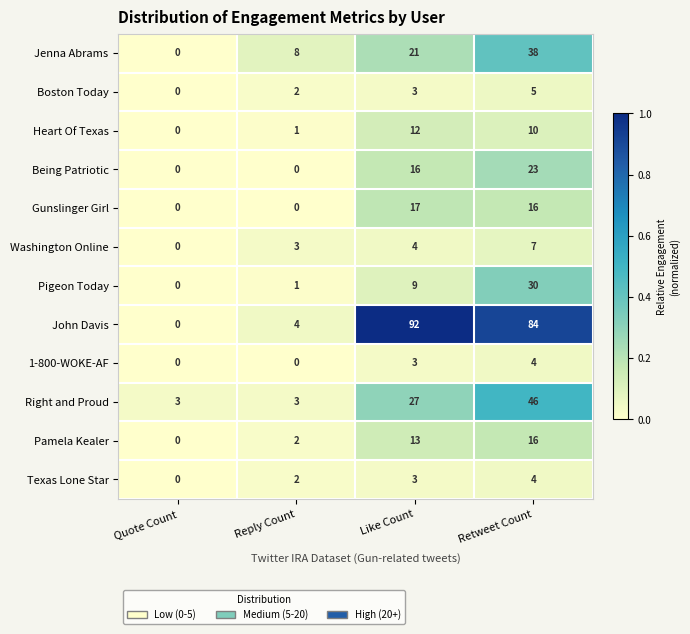

What is the sum of all Washington Online values?

14